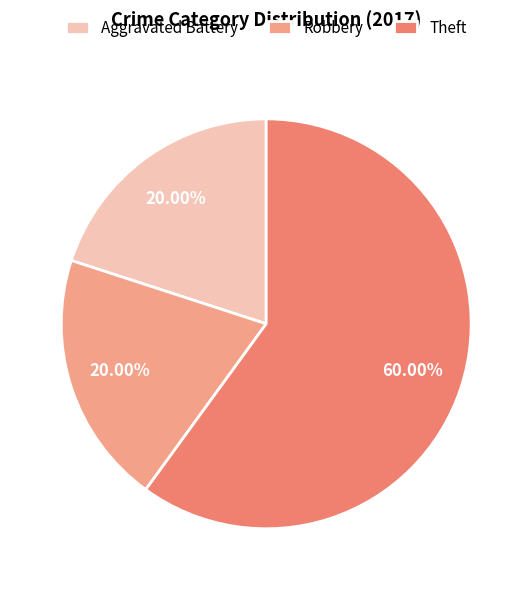

Does Robbery represent more than half of the total?

No